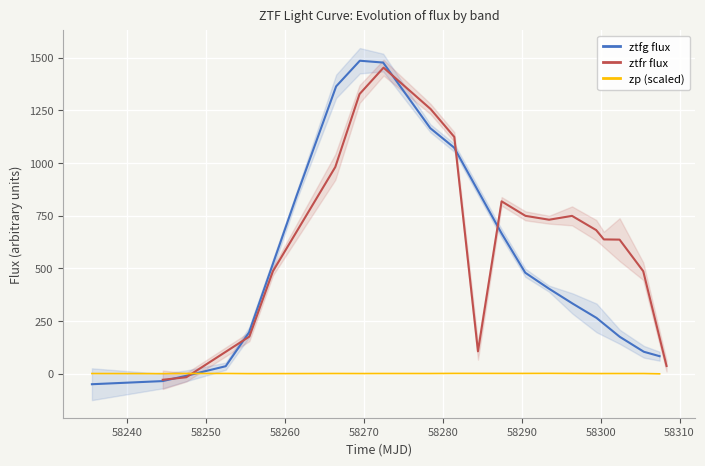

Rank the series by their maximum value, from highest to lowest.

ztfg flux, ztfr flux, zp (scaled)